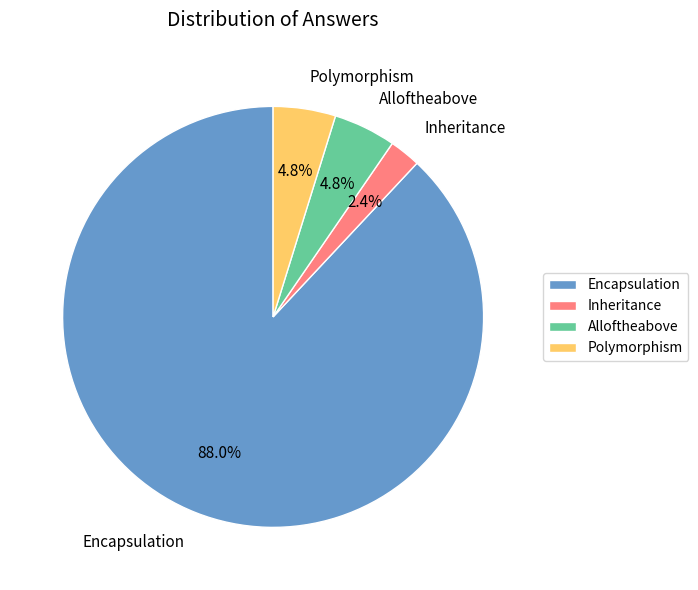

What percentage is NOT represented by Alloftheabove?

95.2%